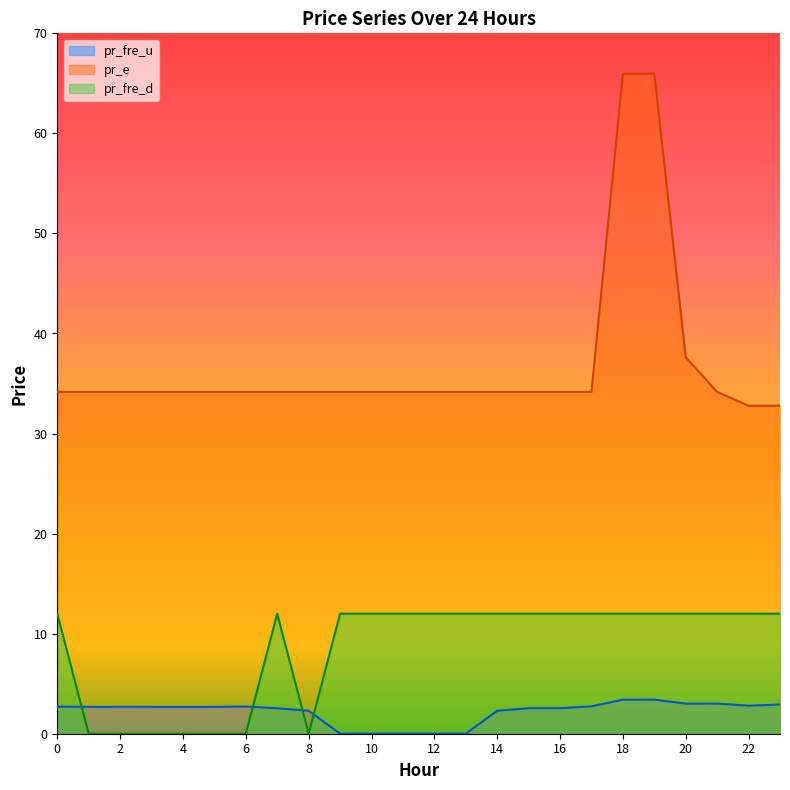

At 9, list the series in order from largest to smallest.

pr_e, pr_fre_d, pr_fre_u